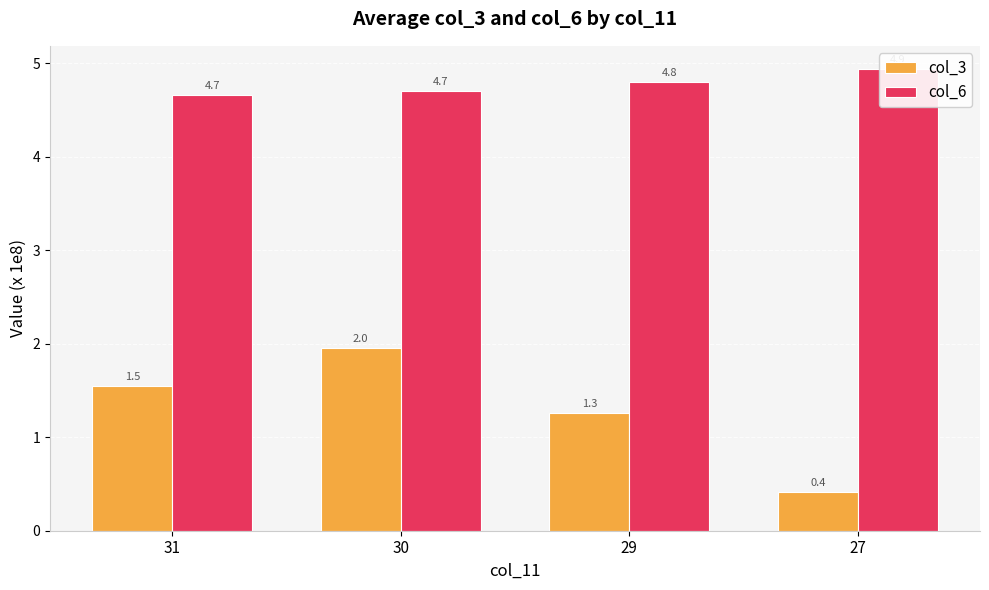

Reading left to right, transcribe all the data shown in this chart.

col_3: 31=1.5	30=2.0	29=1.3	27=0.4
col_6: 31=4.7	30=4.7	29=4.8	27=4.9